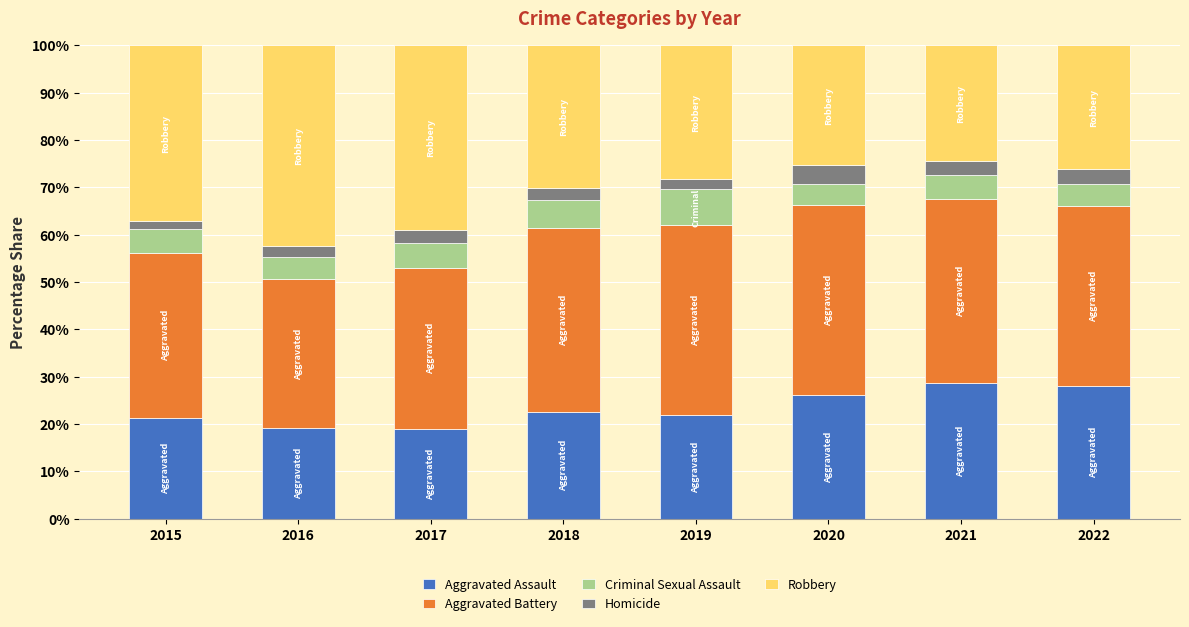

Are the bars horizontal?

No